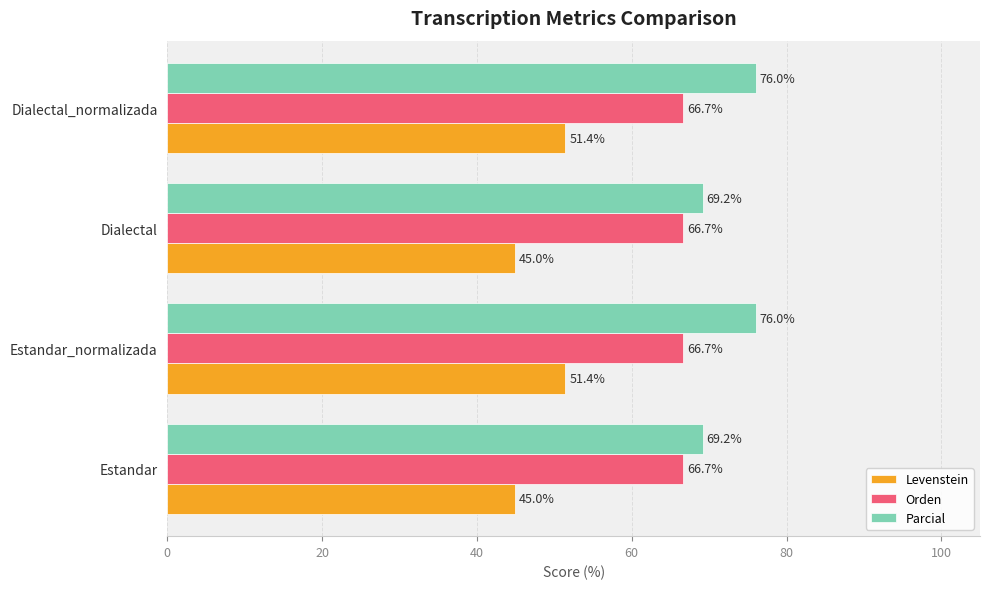

What are all the series names shown in the legend?

Levenstein, Orden, Parcial